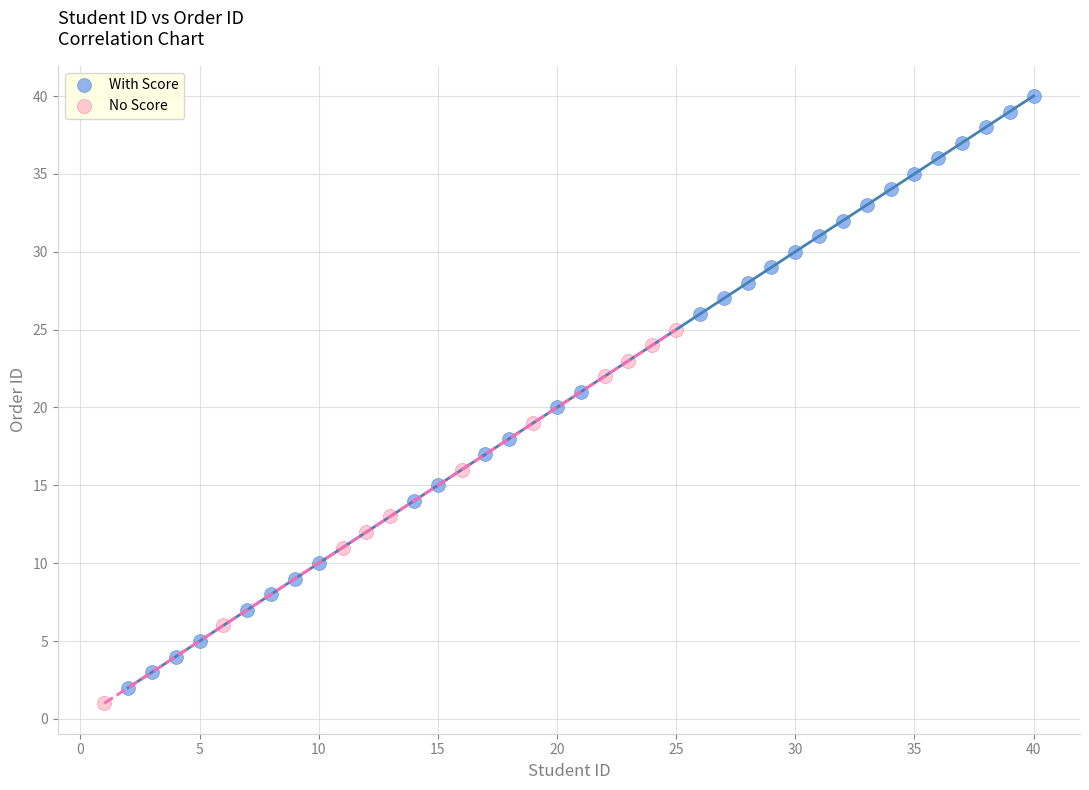

Which series contains the lowest Y value?

No Score